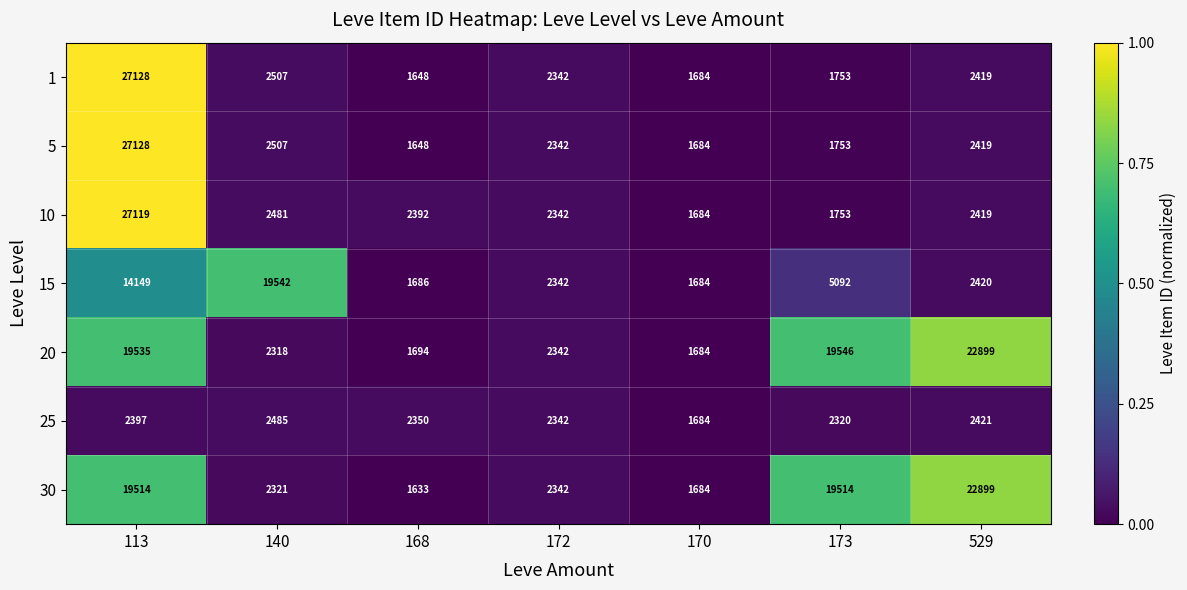

What is the lowest value of the 30 series?

1633